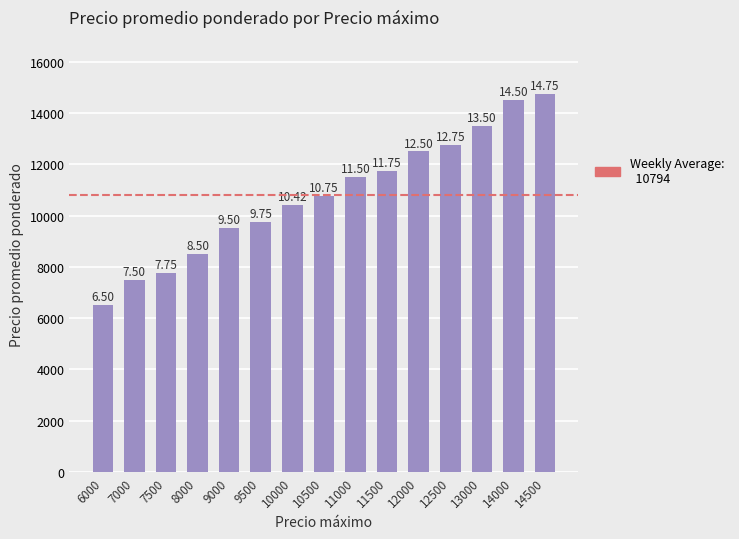

What is the difference between the maximum and second lowest values?

7250